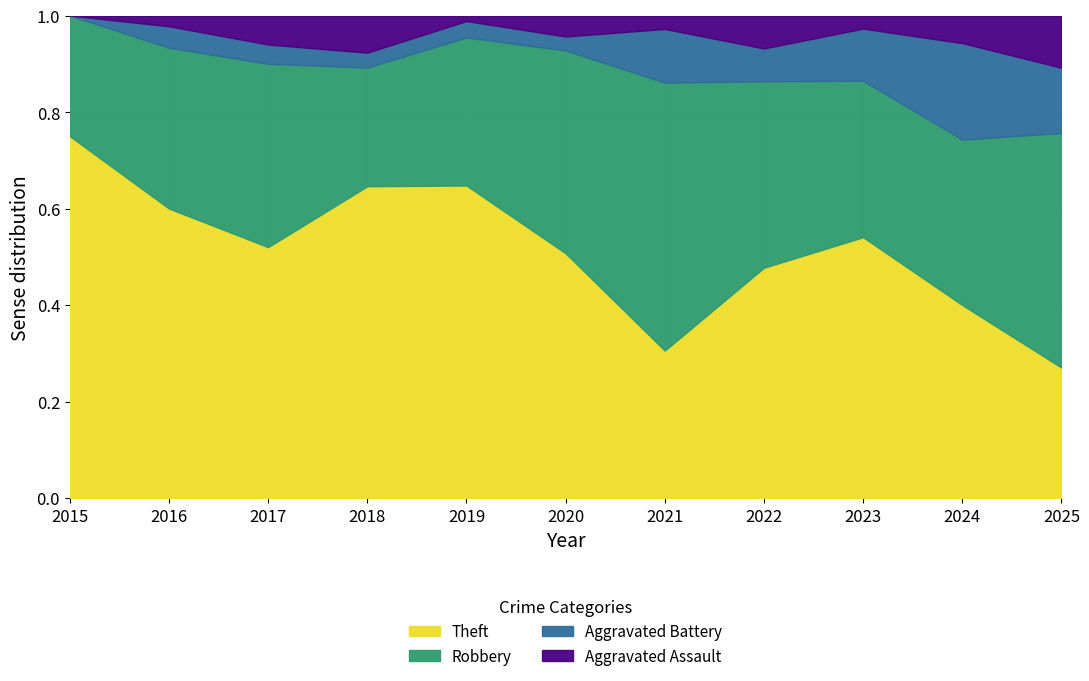

Does the chart display data point markers on the line(s)?

No